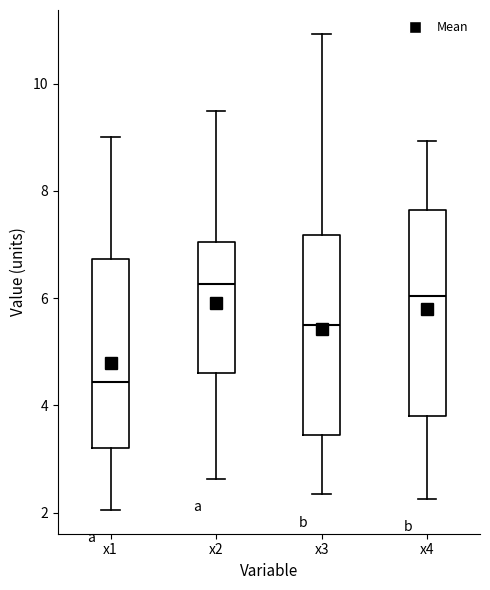

Reading left to right, read every box against the y-axis: the position of its median line, the range the box covers, and the ends of its whiskers. The values are not printed on the chart, so give them approximately, as read against the axis.

x1: median 4.4, box 3.2 to 6.8, whiskers 2.0 to 9.0
x2: median 6.2, box 4.6 to 7.0, whiskers 2.6 to 9.4
x3: median 5.4, box 3.4 to 7.2, whiskers 2.4 to 11.0
x4: median 6.0, box 3.8 to 7.6, whiskers 2.2 to 9.0